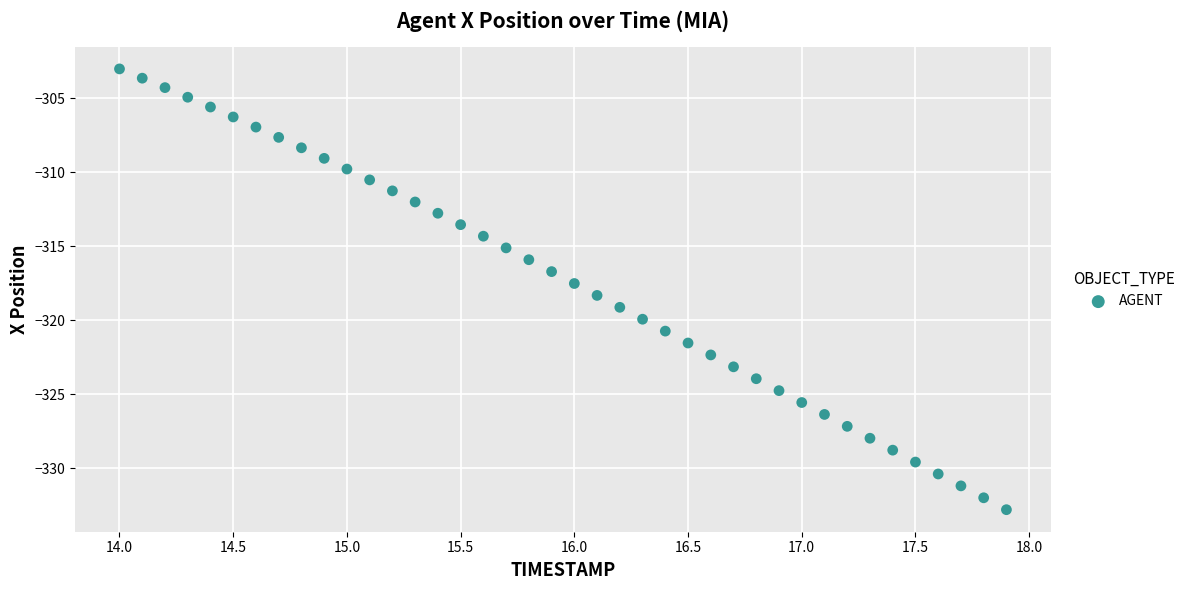

What is the range of Y values (max minus min)?

29.7